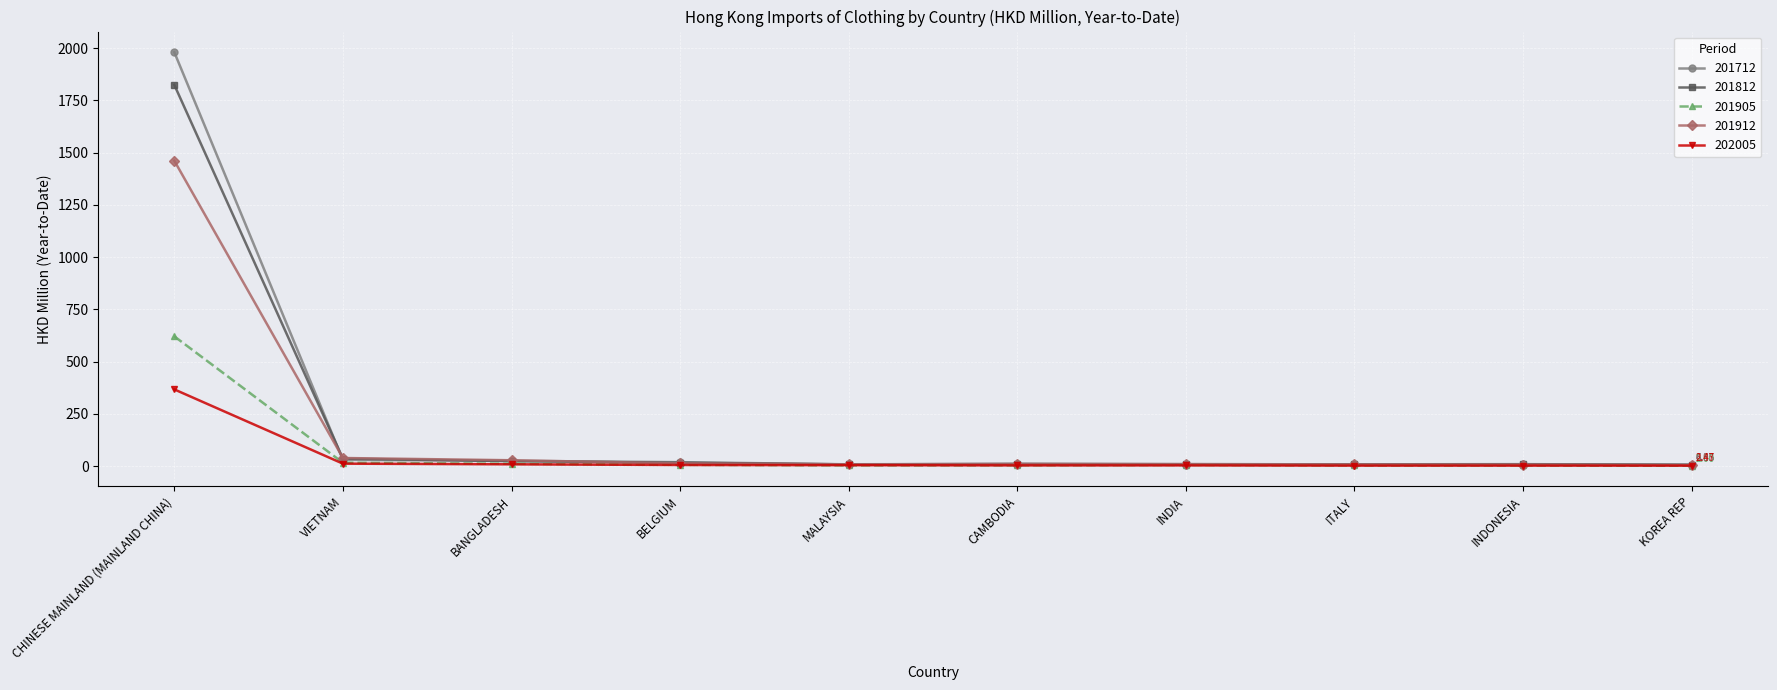

What is the label of the 5th point from the right?

CAMBODIA